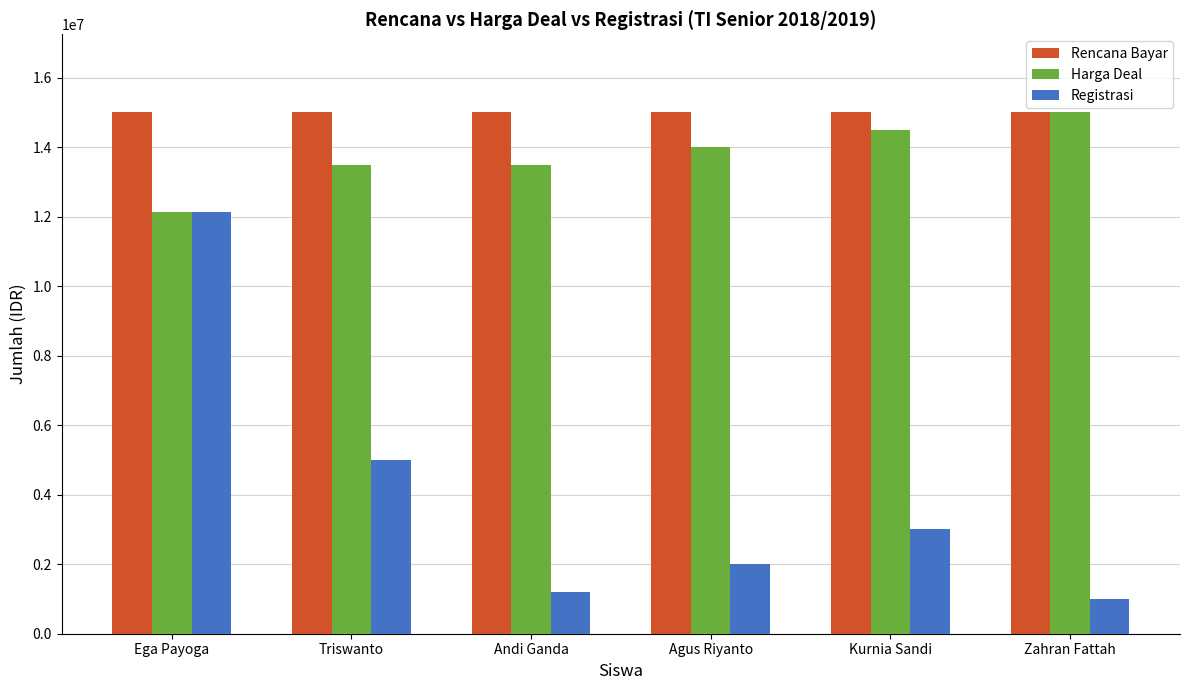

At which label does Harga Deal reach its peak?

Zahran Fattah